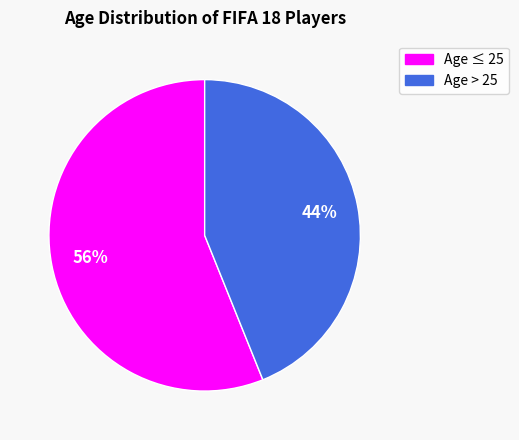

Is there a majority slice in this chart?

Yes